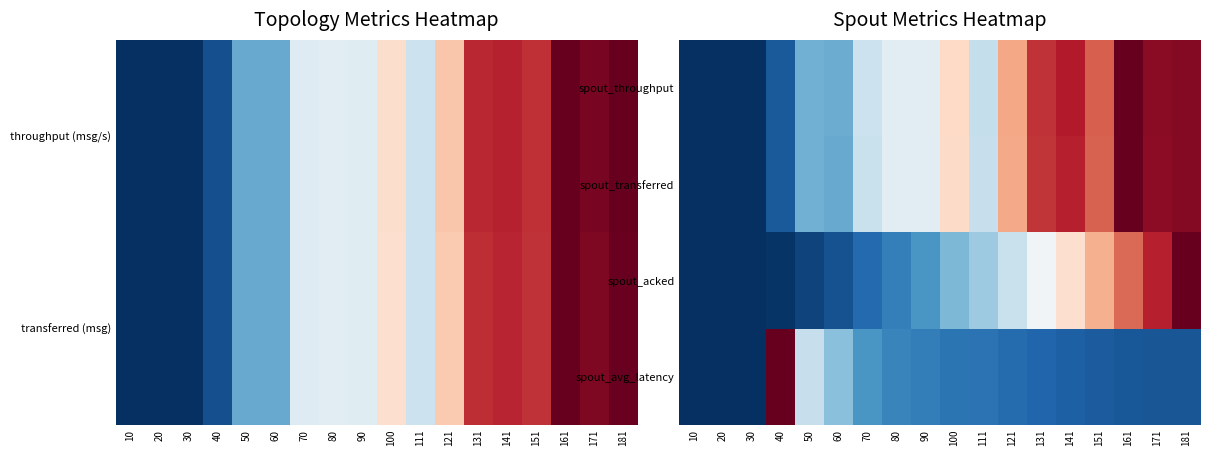

At which label does spout_transferred reach its peak?

161